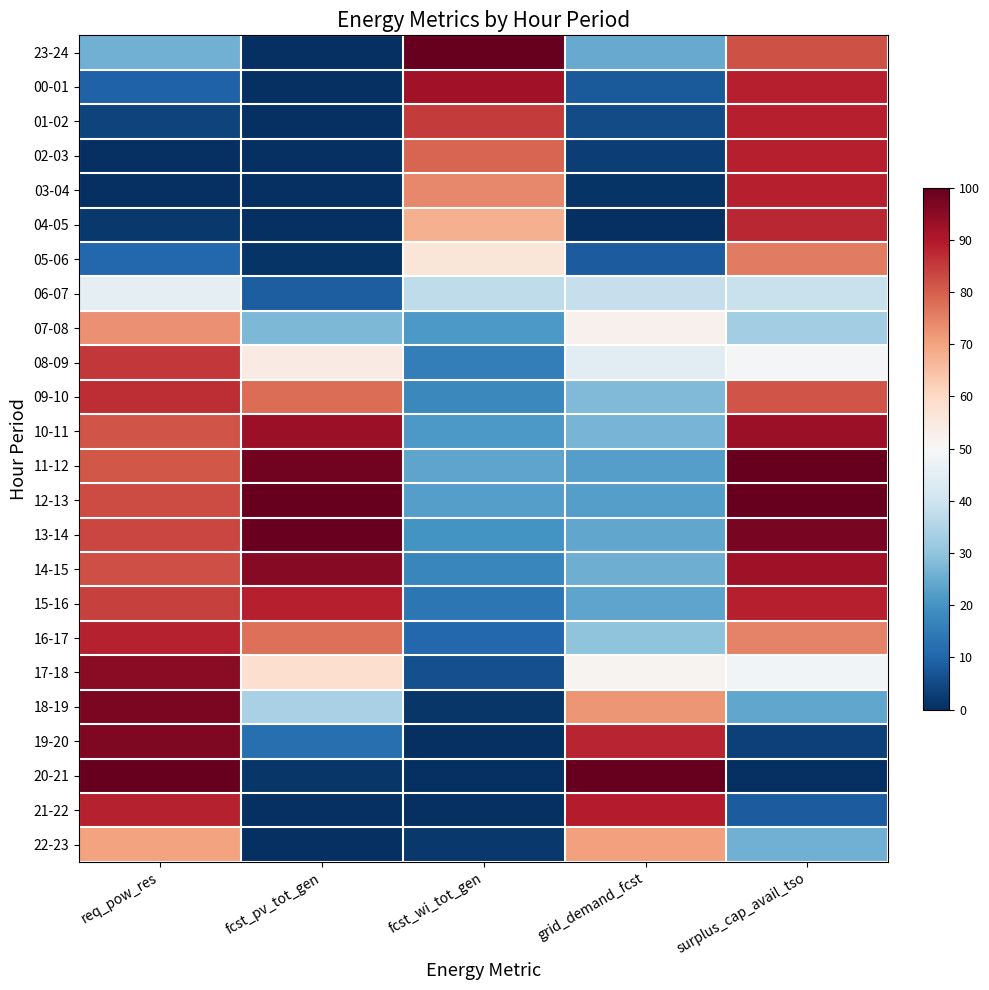

Reading left to right, transcribe all the data shown in this chart.

23-24: req_pow_res=26.0	fcst_pv_tot_gen=0.0	fcst_wi_tot_gen=100.0	grid_demand_fcst=24.9	surplus_cap_avail_tso=82.0
00-01: req_pow_res=9.4	fcst_pv_tot_gen=0.0	fcst_wi_tot_gen=92.1	grid_demand_fcst=7.8	surplus_cap_avail_tso=88.9
01-02: req_pow_res=3.5	fcst_pv_tot_gen=0.0	fcst_wi_tot_gen=85.1	grid_demand_fcst=5.2	surplus_cap_avail_tso=88.9
02-03: req_pow_res=0.2	fcst_pv_tot_gen=0.0	fcst_wi_tot_gen=79.0	grid_demand_fcst=2.9	surplus_cap_avail_tso=88.9
03-04: req_pow_res=0.0	fcst_pv_tot_gen=0.0	fcst_wi_tot_gen=73.9	grid_demand_fcst=1.1	surplus_cap_avail_tso=88.9
04-05: req_pow_res=1.8	fcst_pv_tot_gen=0.0	fcst_wi_tot_gen=67.9	grid_demand_fcst=0.0	surplus_cap_avail_tso=87.8
05-06: req_pow_res=10.7	fcst_pv_tot_gen=1.1	fcst_wi_tot_gen=56.2	grid_demand_fcst=8.3	surplus_cap_avail_tso=75.9
06-07: req_pow_res=45.5	fcst_pv_tot_gen=8.7	fcst_wi_tot_gen=37.2	grid_demand_fcst=38.3	surplus_cap_avail_tso=39.0
07-08: req_pow_res=73.0	fcst_pv_tot_gen=27.6	fcst_wi_tot_gen=21.3	grid_demand_fcst=52.1	surplus_cap_avail_tso=32.7
08-09: req_pow_res=85.5	fcst_pv_tot_gen=54.2	fcst_wi_tot_gen=15.3	grid_demand_fcst=44.6	surplus_cap_avail_tso=49.6
09-10: req_pow_res=86.9	fcst_pv_tot_gen=78.0	fcst_wi_tot_gen=17.6	grid_demand_fcst=27.9	surplus_cap_avail_tso=81.4
10-11: req_pow_res=81.3	fcst_pv_tot_gen=92.7	fcst_wi_tot_gen=21.3	grid_demand_fcst=26.7	surplus_cap_avail_tso=92.6
11-12: req_pow_res=81.1	fcst_pv_tot_gen=98.2	fcst_wi_tot_gen=23.7	grid_demand_fcst=22.3	surplus_cap_avail_tso=99.7
12-13: req_pow_res=82.5	fcst_pv_tot_gen=100.0	fcst_wi_tot_gen=22.4	grid_demand_fcst=22.5	surplus_cap_avail_tso=100.0
13-14: req_pow_res=83.5	fcst_pv_tot_gen=99.3	fcst_wi_tot_gen=20.2	grid_demand_fcst=23.8	surplus_cap_avail_tso=97.4
14-15: req_pow_res=82.3	fcst_pv_tot_gen=95.5	fcst_wi_tot_gen=17.3	grid_demand_fcst=25.6	surplus_cap_avail_tso=92.2
15-16: req_pow_res=84.2	fcst_pv_tot_gen=88.9	fcst_wi_tot_gen=14.0	grid_demand_fcst=23.8	surplus_cap_avail_tso=88.9
16-17: req_pow_res=88.3	fcst_pv_tot_gen=77.5	fcst_wi_tot_gen=10.7	grid_demand_fcst=29.7	surplus_cap_avail_tso=74.8
17-18: req_pow_res=95.0	fcst_pv_tot_gen=58.4	fcst_wi_tot_gen=6.0	grid_demand_fcst=51.2	surplus_cap_avail_tso=48.7
18-19: req_pow_res=96.9	fcst_pv_tot_gen=33.9	fcst_wi_tot_gen=1.5	grid_demand_fcst=71.9	surplus_cap_avail_tso=24.0
19-20: req_pow_res=96.7	fcst_pv_tot_gen=12.3	fcst_wi_tot_gen=0.0	grid_demand_fcst=88.3	surplus_cap_avail_tso=3.3
20-21: req_pow_res=100.0	fcst_pv_tot_gen=1.3	fcst_wi_tot_gen=0.2	grid_demand_fcst=100.0	surplus_cap_avail_tso=0.0
21-22: req_pow_res=88.7	fcst_pv_tot_gen=0.0	fcst_wi_tot_gen=0.1	grid_demand_fcst=89.3	surplus_cap_avail_tso=8.5
22-23: req_pow_res=70.2	fcst_pv_tot_gen=0.0	fcst_wi_tot_gen=1.6	grid_demand_fcst=70.3	surplus_cap_avail_tso=26.2